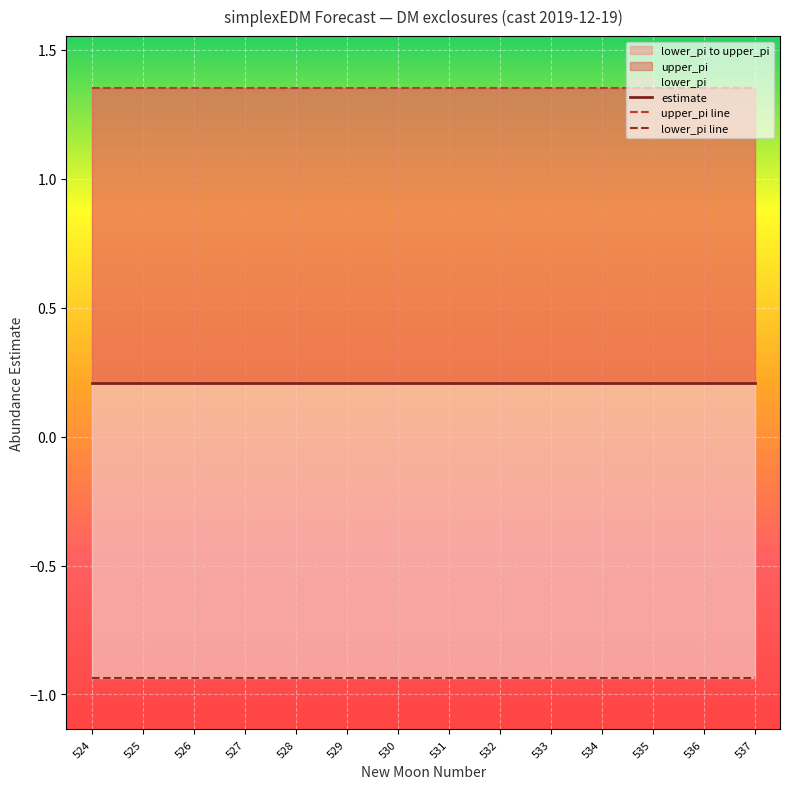

At which category does the chart reach its peak across all series?

525